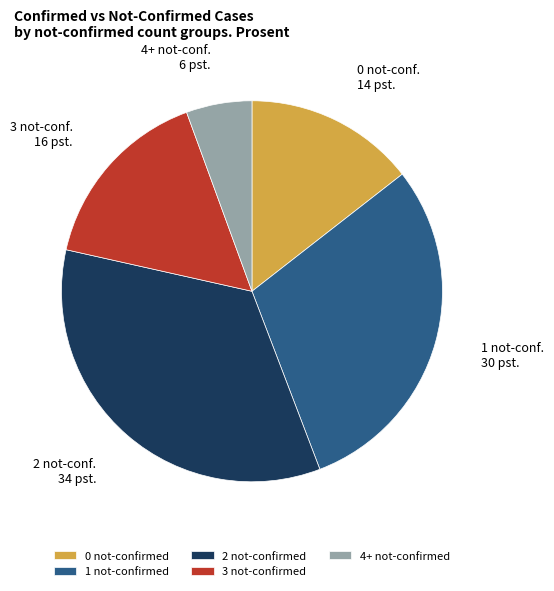

True or false: 0 not-confirmed accounts for 14% of the total.

True